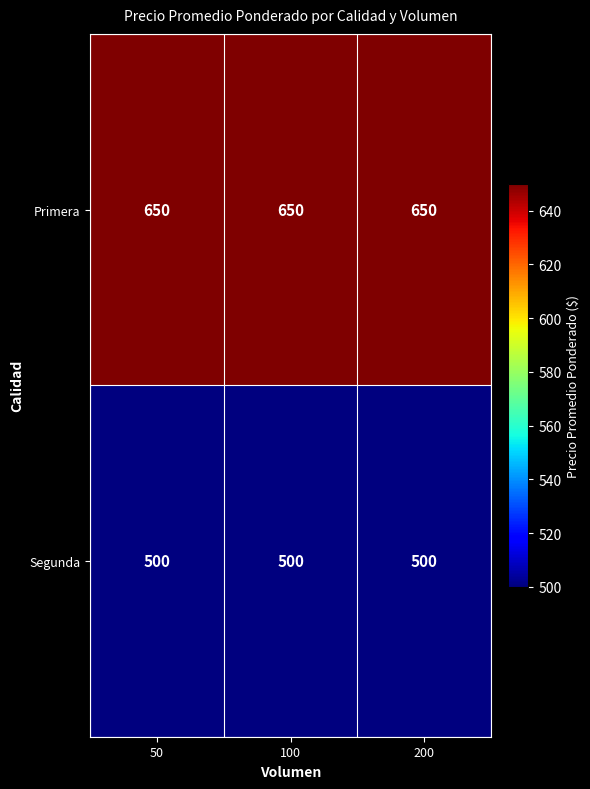

What is the difference between the highest and lowest values at 100?

150